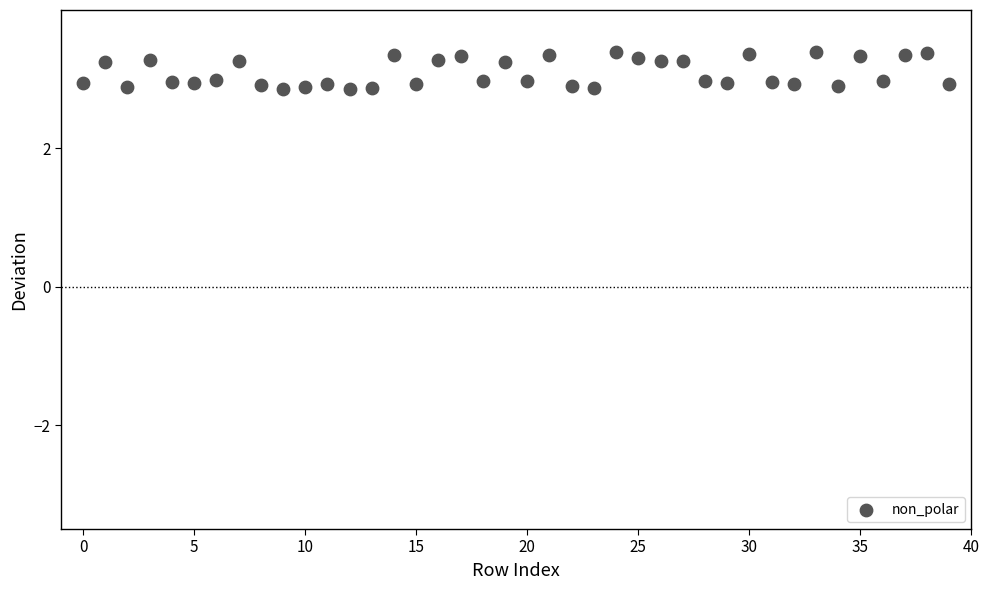

What is the range of Y values (max minus min)?

0.5